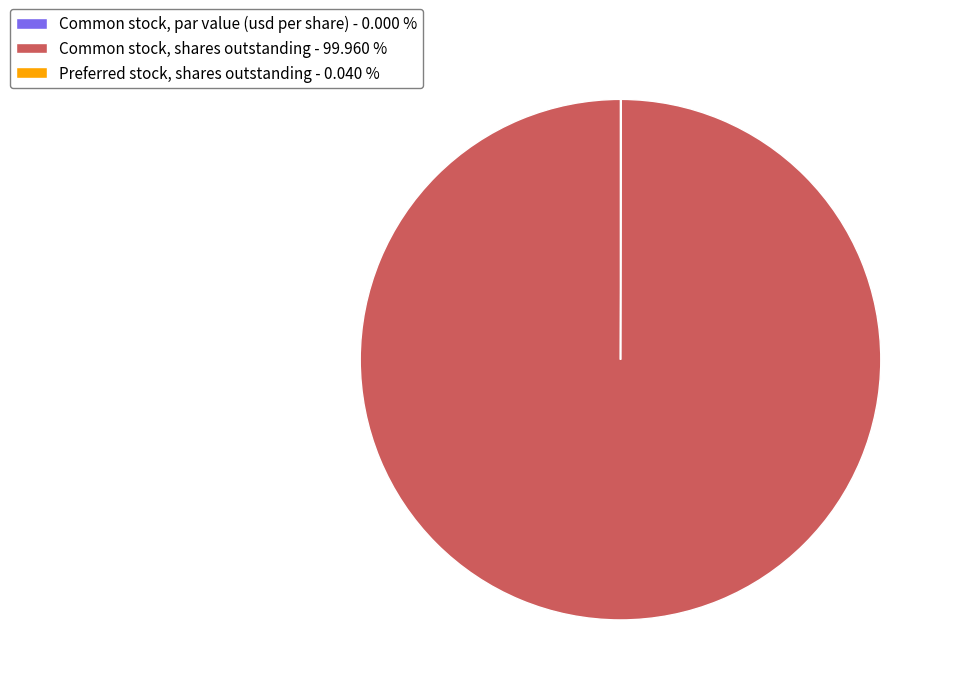

Which category accounts for the majority?

Common stock, shares outstanding - 99.960 %